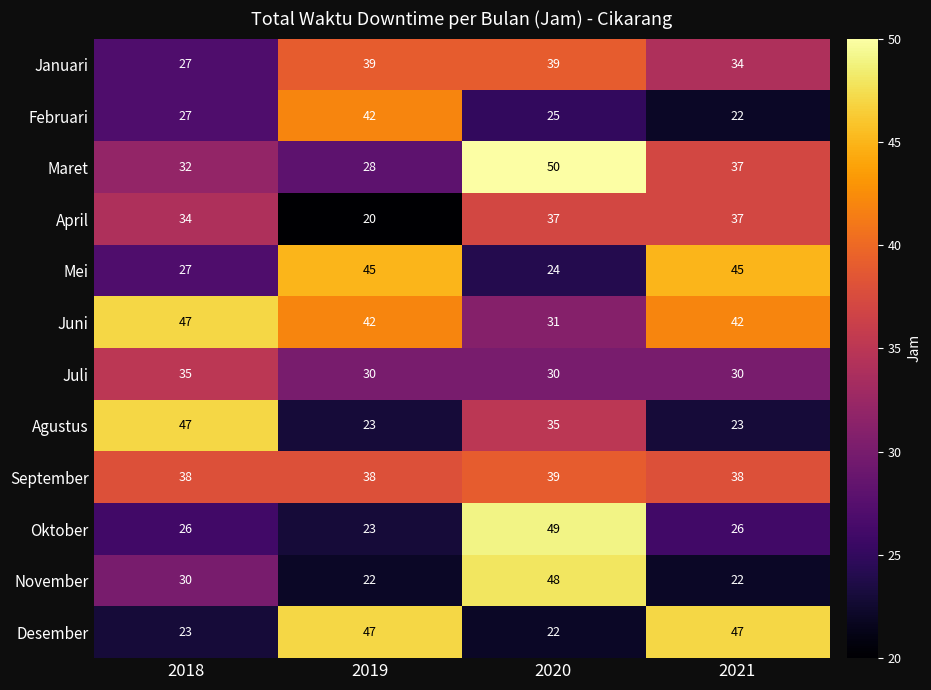

At how many categories does at least one series exceed 32?

4